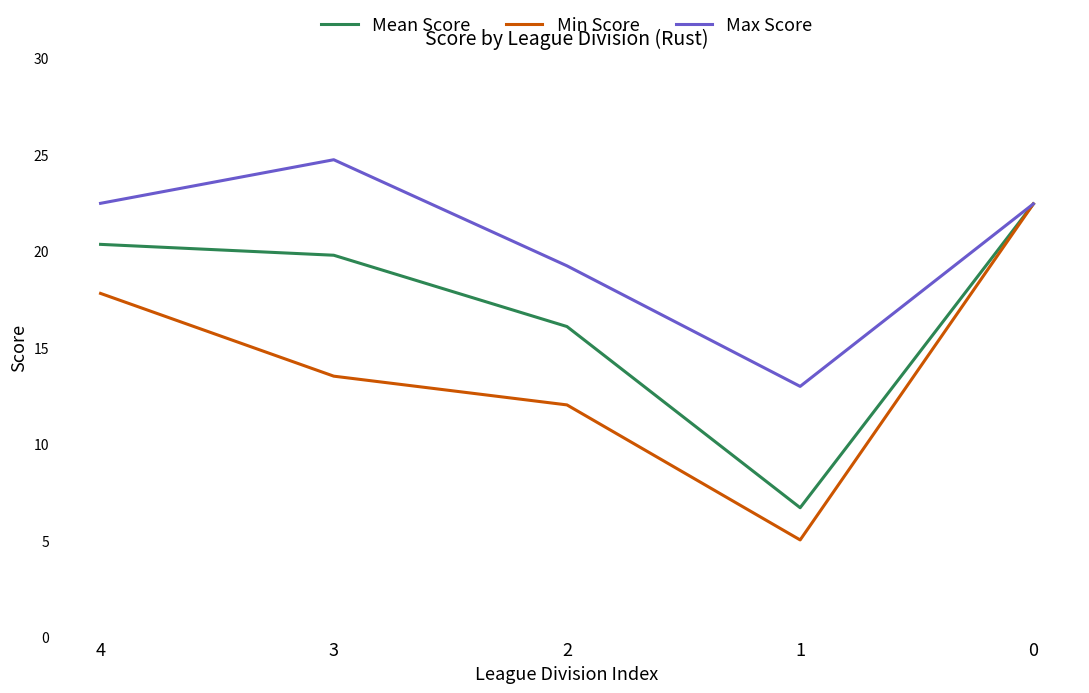

True or false: Mean Score has a value of 2.5 at 1.

False